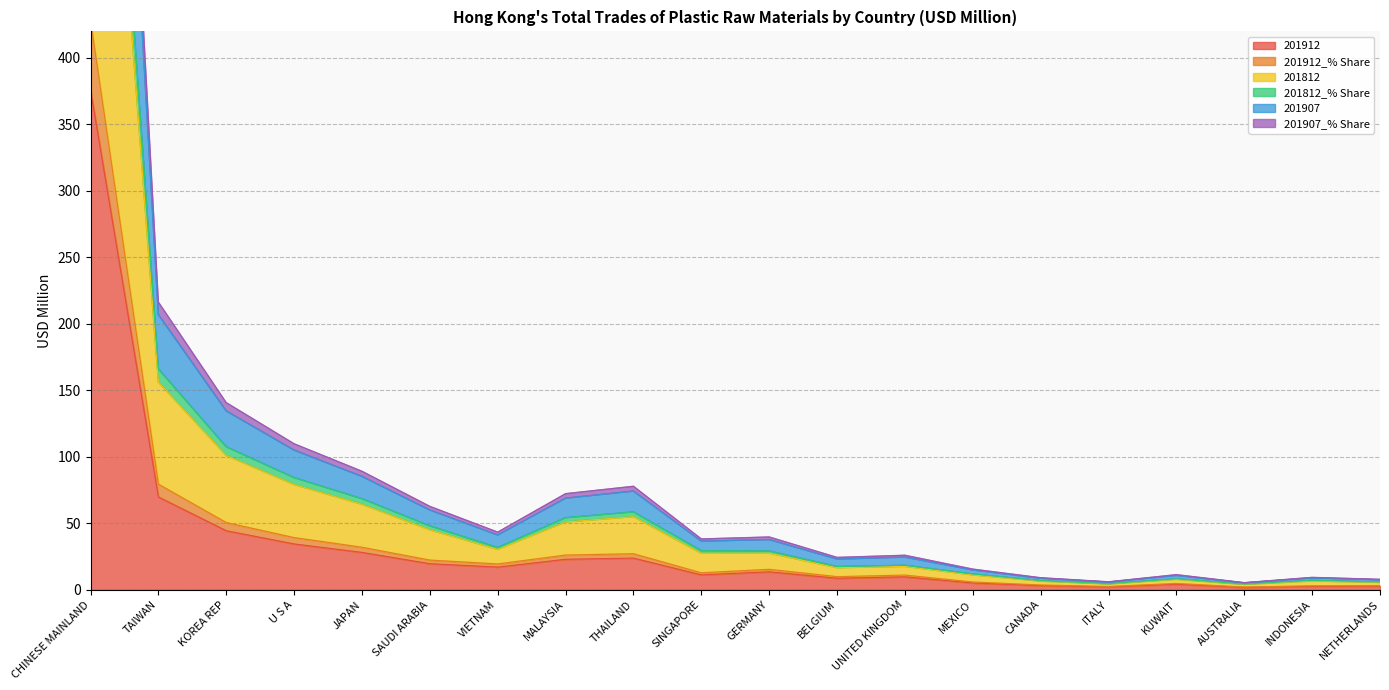

Where is the first local minimum for 201812_% Share?

VIETNAM